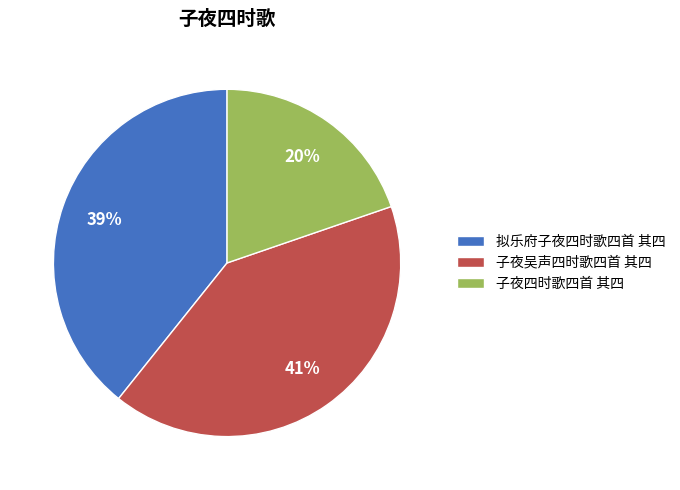

What percentage is the 拟乐府子夜四时歌四首 其四 slice, to the nearest percent?

39%